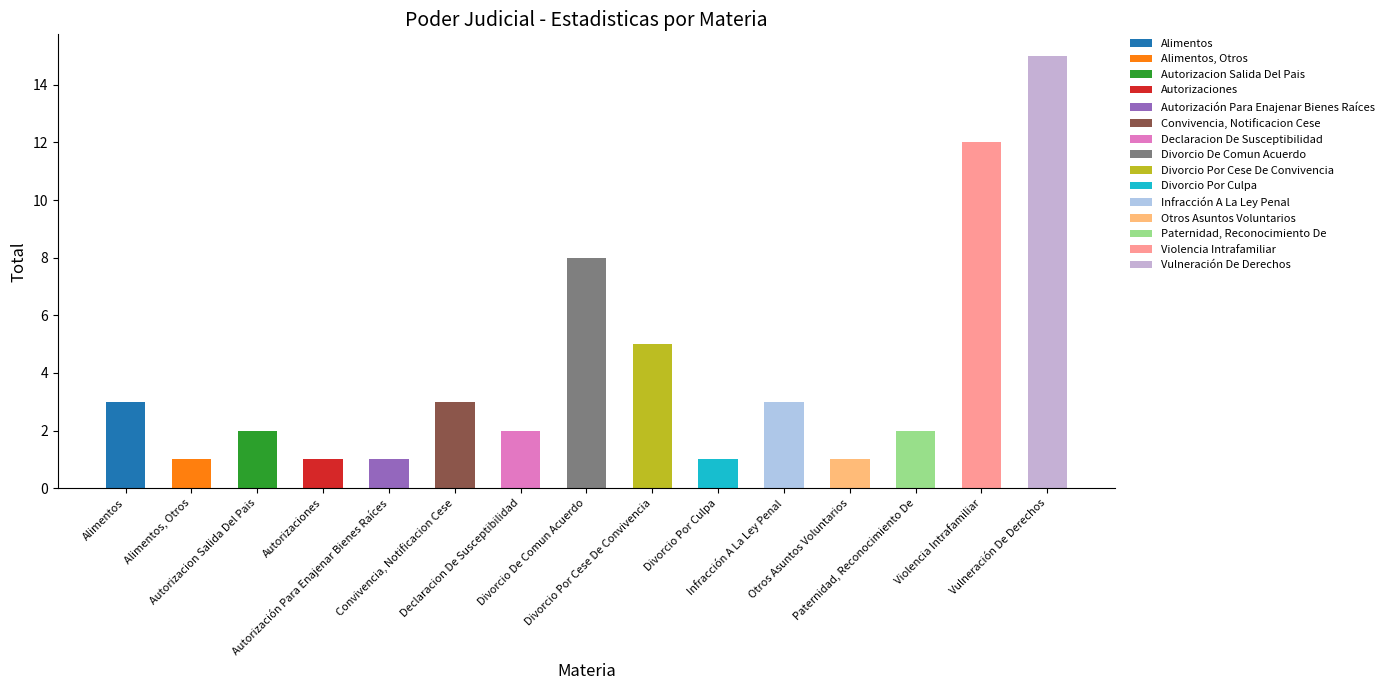

How many bars are there in total?

15